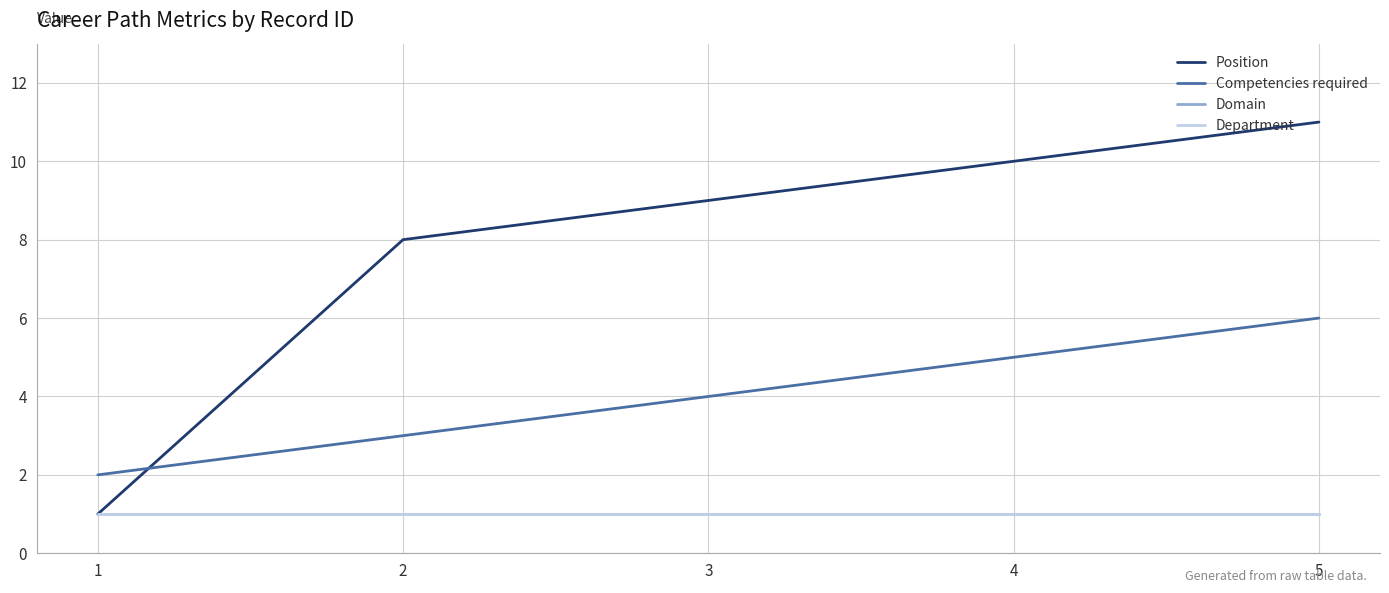

Is this an area chart (filled region under the line)?

No